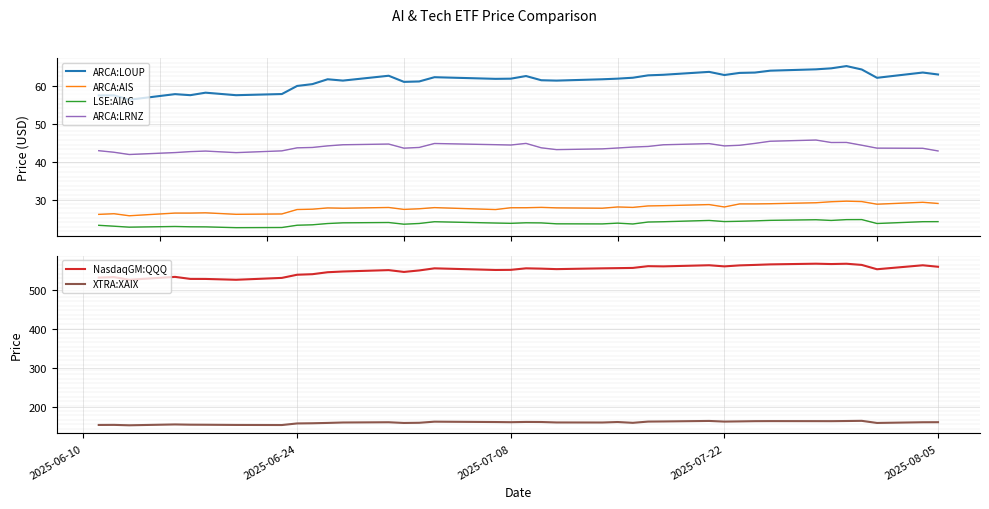

What is the difference between the maximum and minimum values in the ARCA:AIS series?

3.8